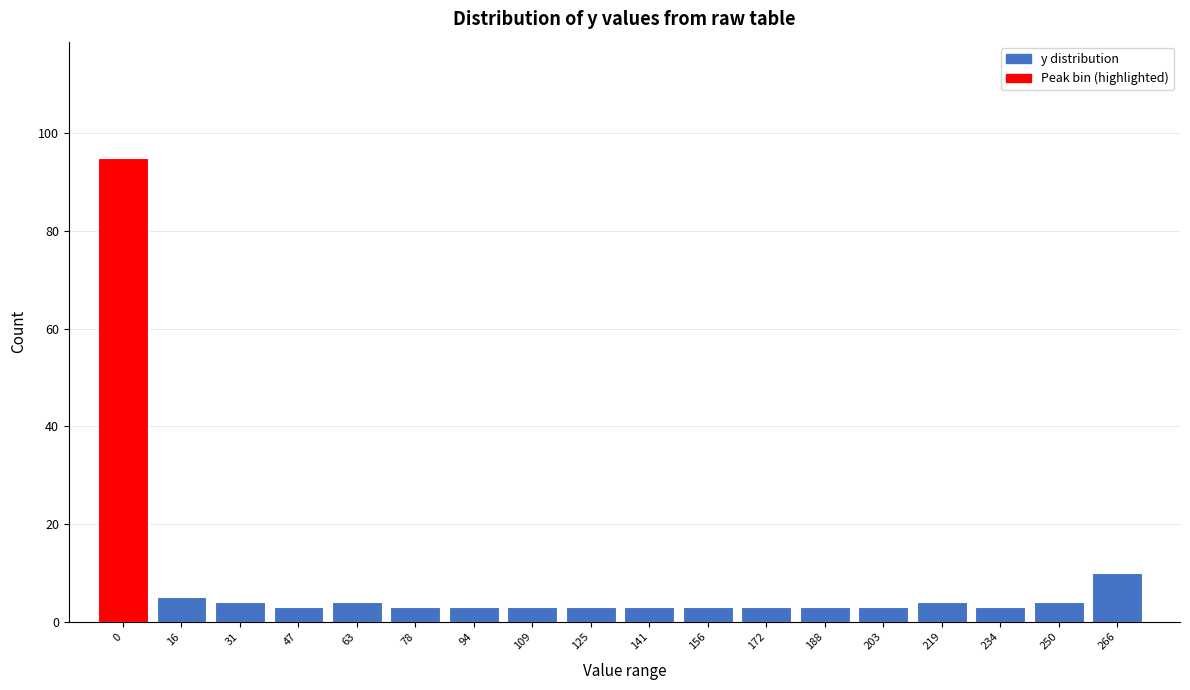

Reading left to right, what are all the values shown in this chart?

0=95	16=5	31=4	47=3	63=4	78=3	94=3	109=3	125=3	141=3	156=3	172=3	188=3	203=3	219=4	234=3	250=4	266=10